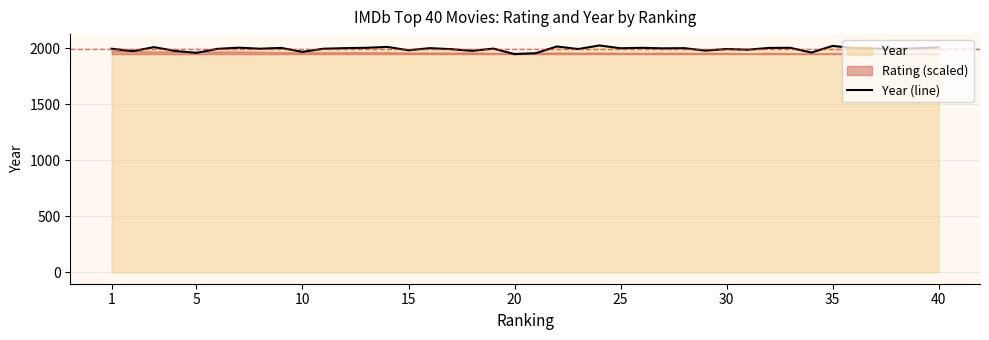

The value of Year (line) at 20 is 1946. True or false?

True